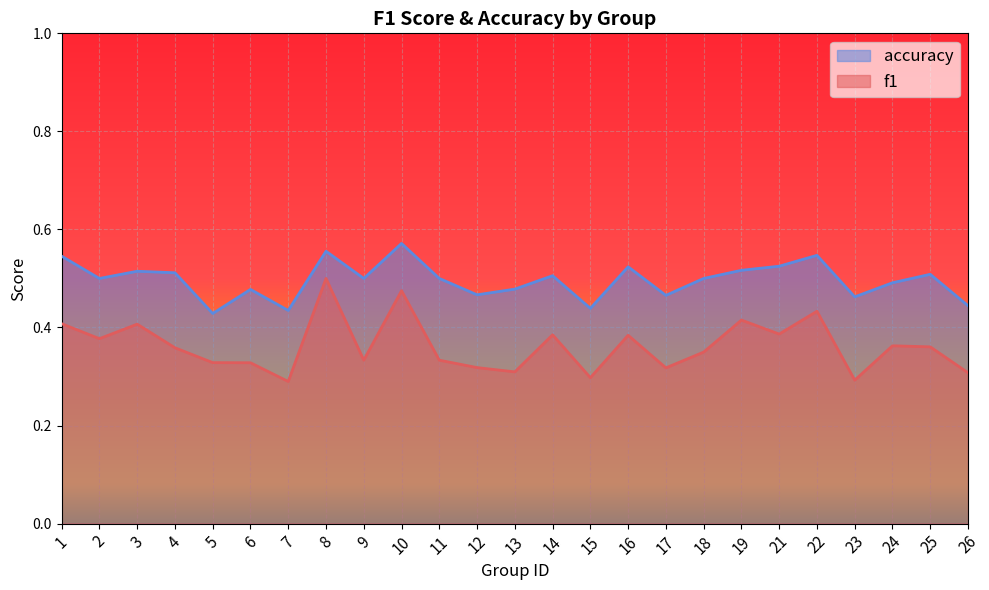

What are all the series names shown in the legend?

accuracy, f1